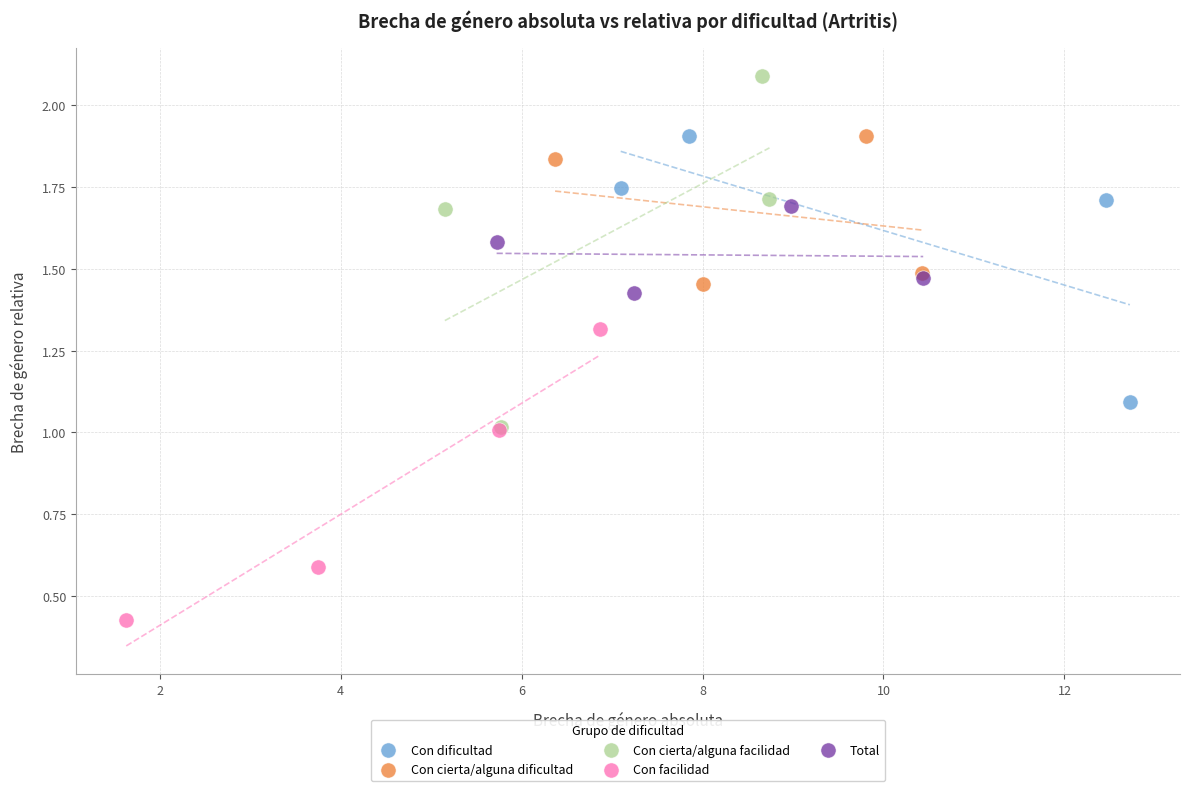

Which series reaches the minimum Y coordinate?

Con facilidad